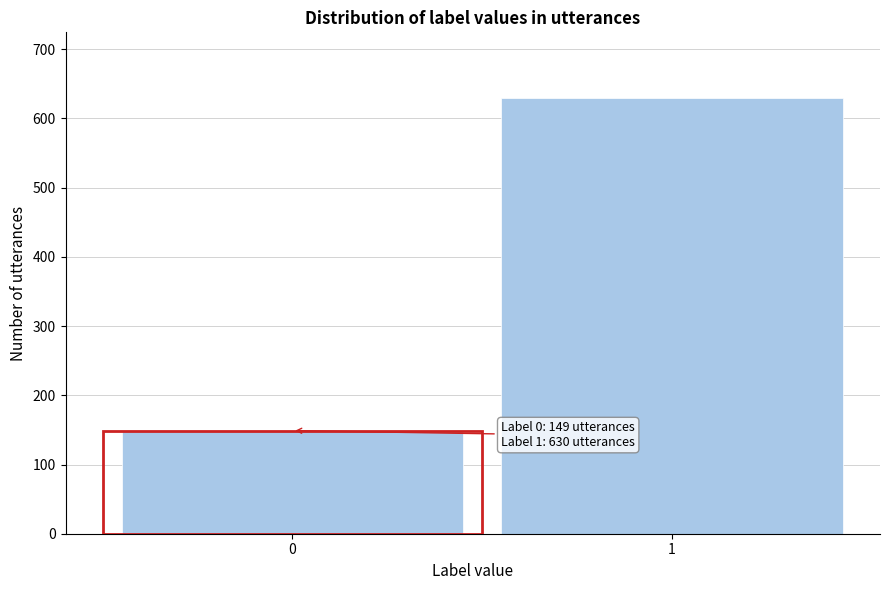

Reading left to right, extract all data points from this chart.

0=149	1=630